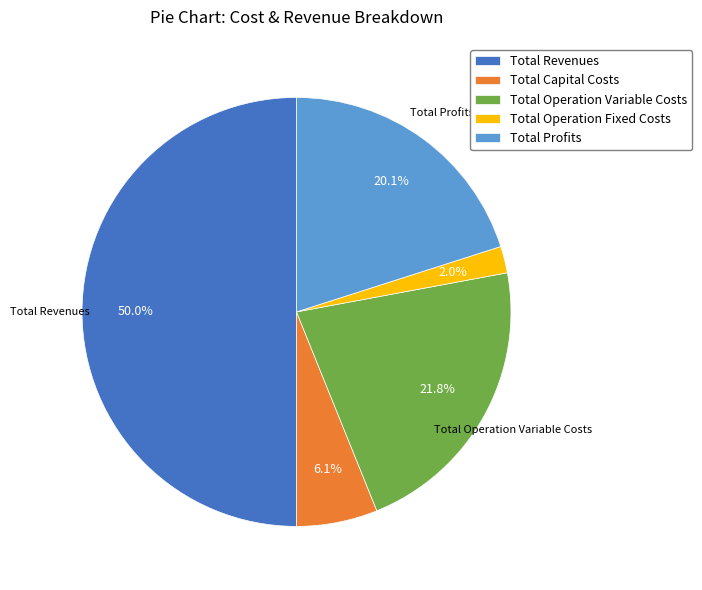

How many segments does this pie chart have?

5